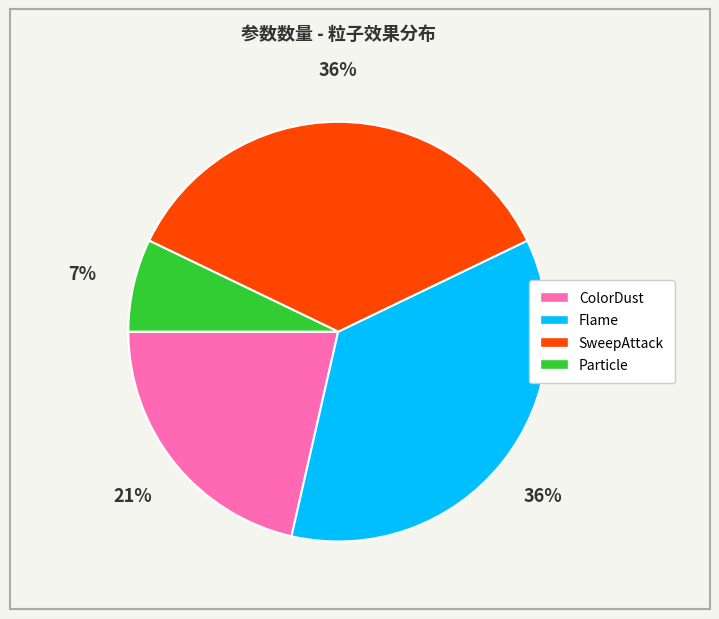

Count the number of slices in the pie.

4